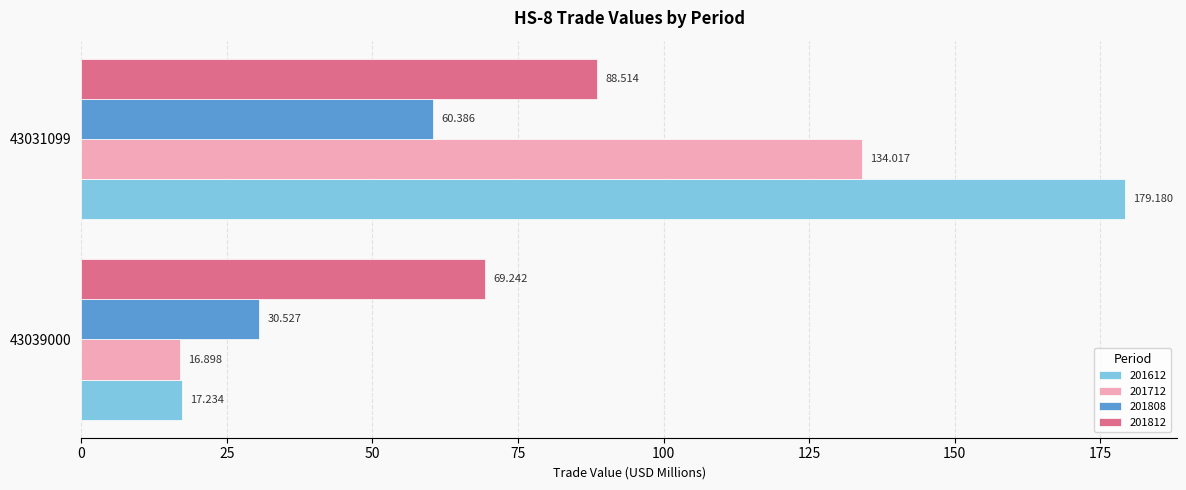

How many data points in 201812 are above 88?

1